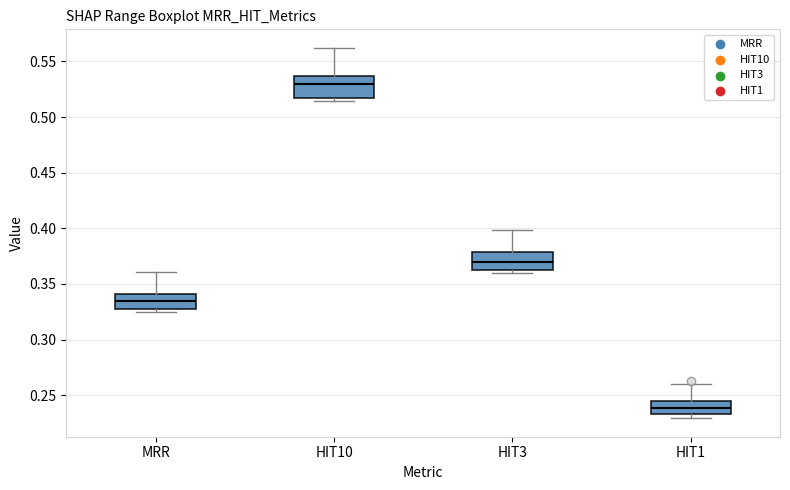

Where is the lower edge of the box for HIT1 on the y-axis? The values are not printed on the chart, so give them approximately, as read against the axis.

0.235